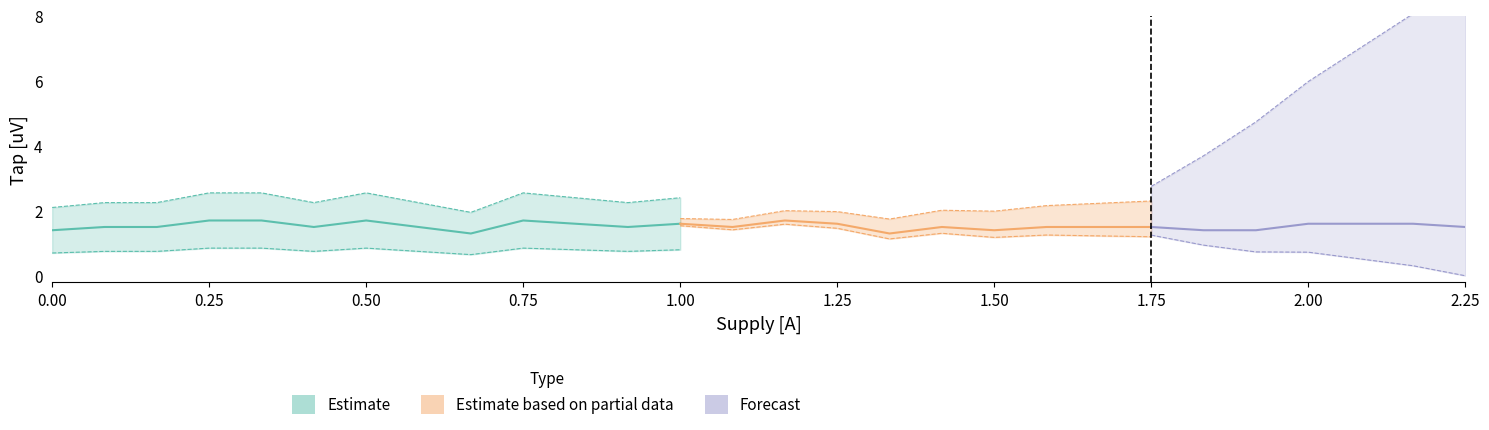

What is the sum of the Supply_A values at 6 and 15?

1.8